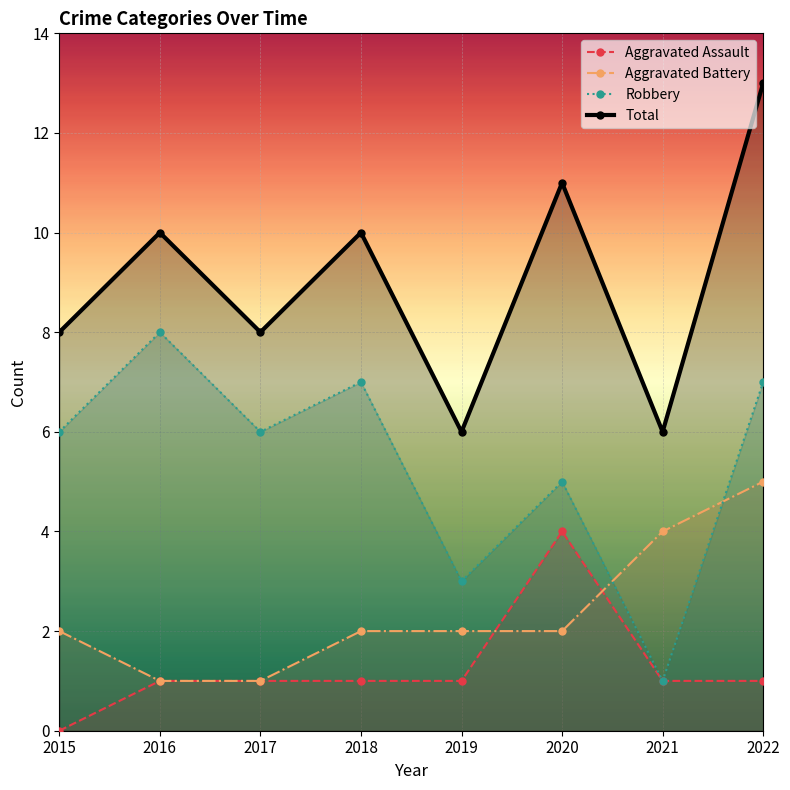

The Total series shows 8 at 2015. True or false?

True